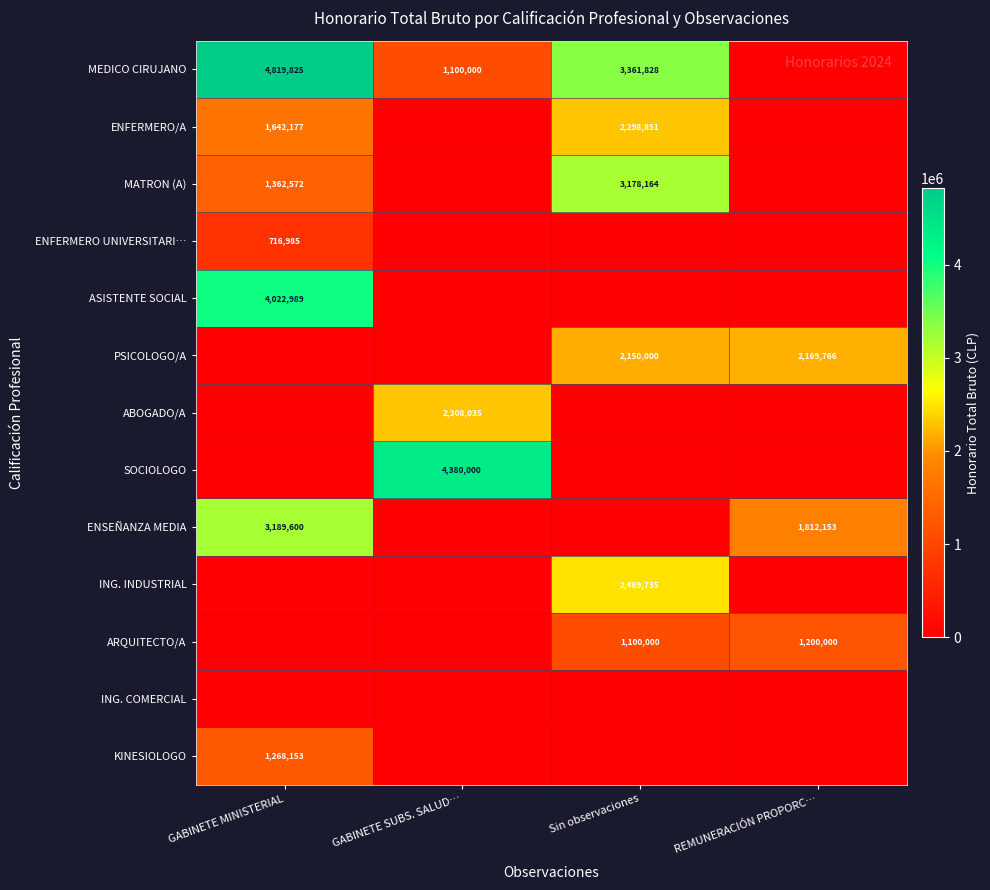

What is the total value across all series at GABINETE MINISTERIAL?

17022301